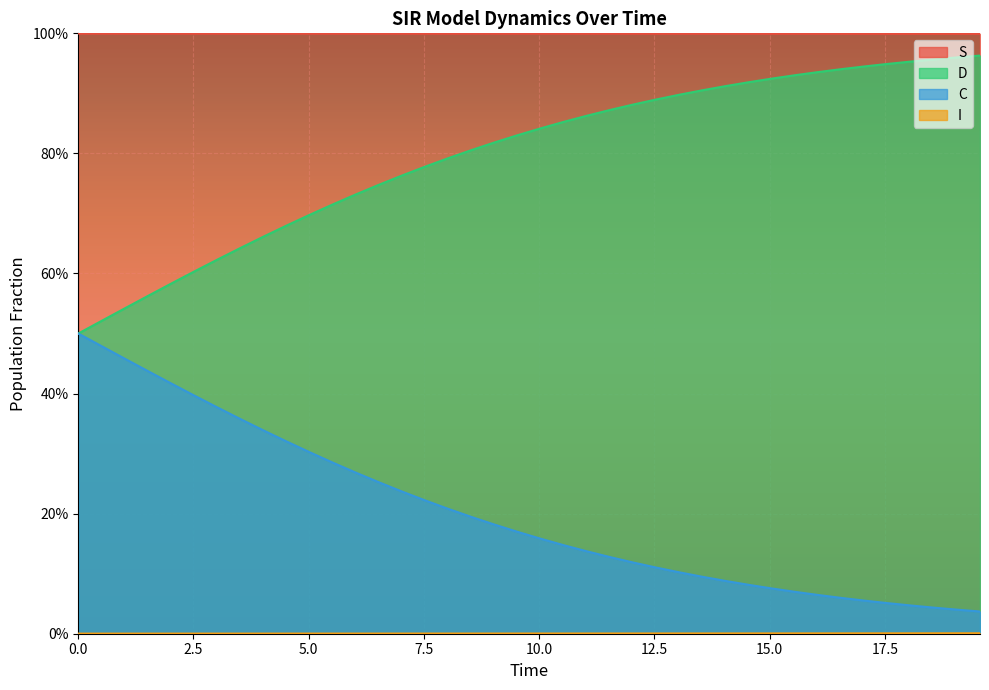

How many distinct data groups are displayed?

4